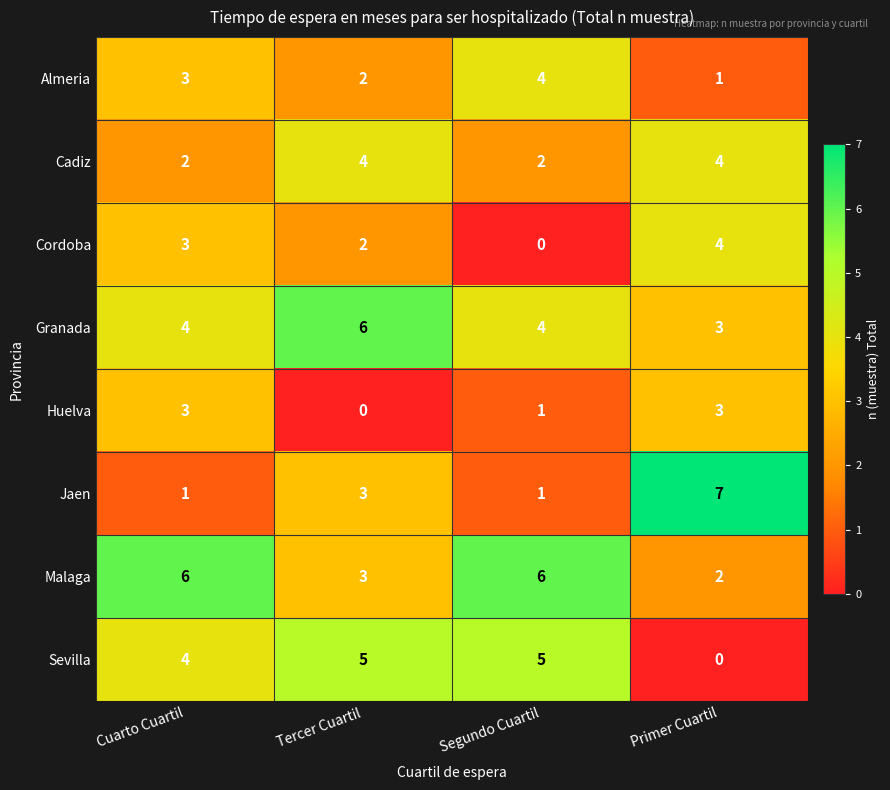

True or false: Almeria has a value of 1 at Primer Cuartil.

True